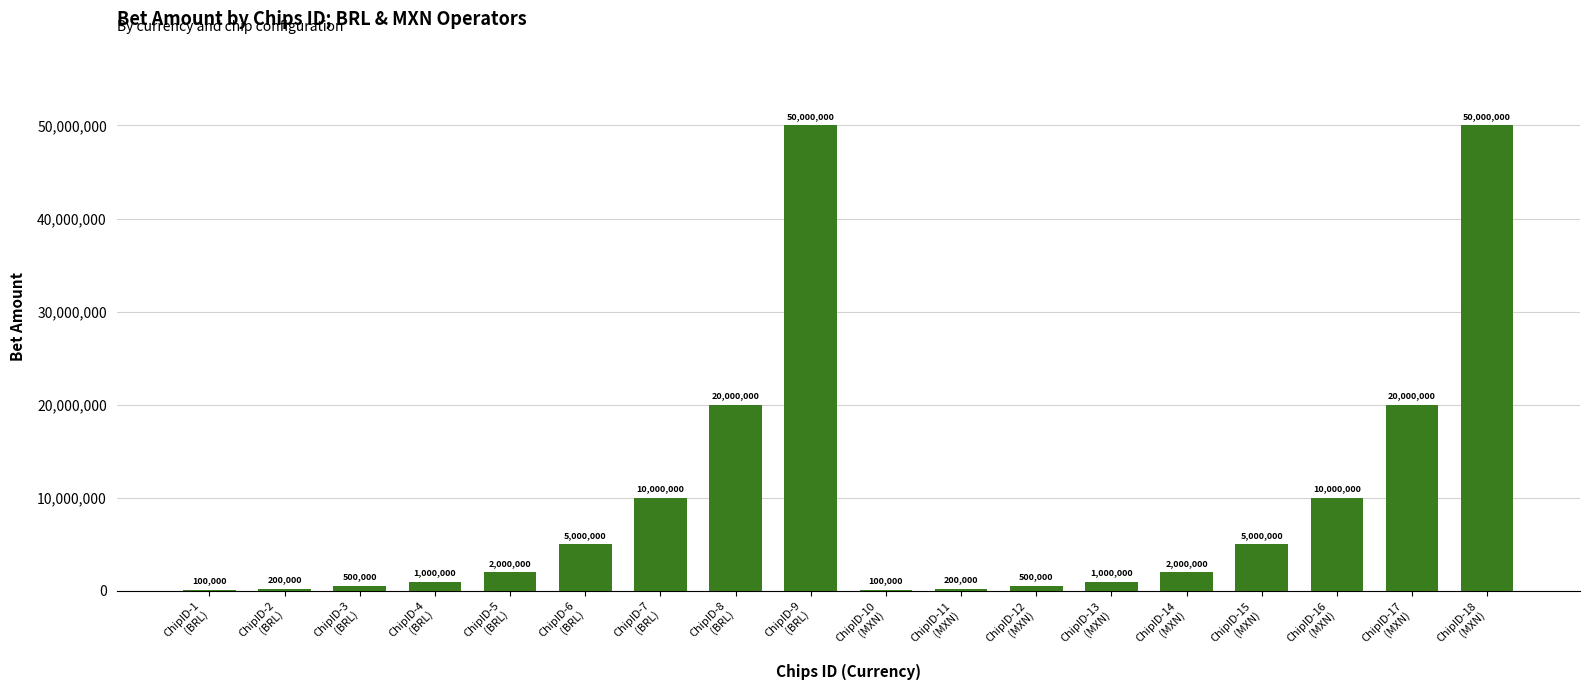

What is the greatest value displayed?

50000000